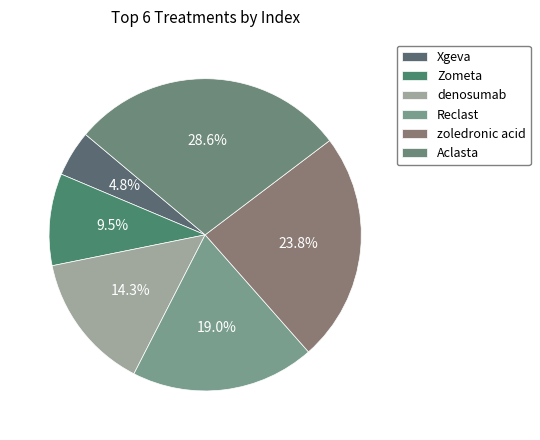

Is the sum of Aclasta and zoledronic acid greater than half?

Yes